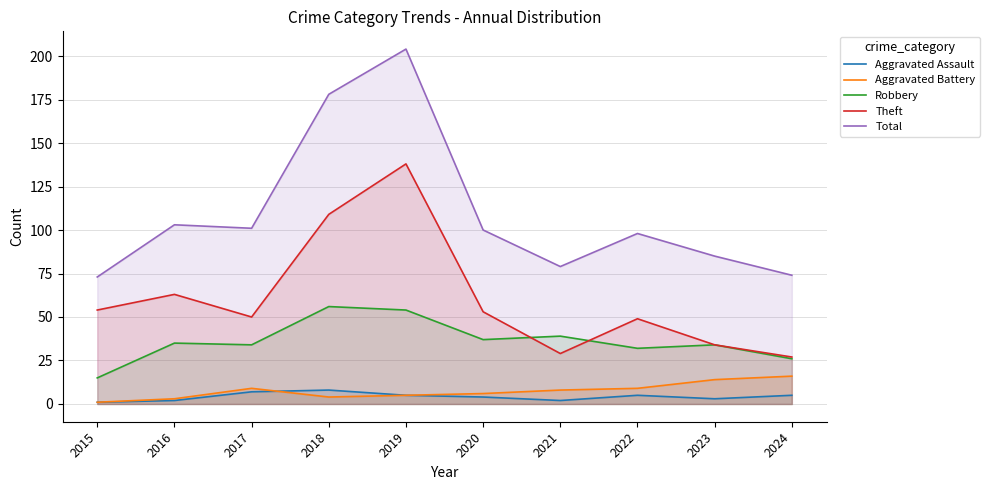

Reading right to left, what are all the values shown in this chart?

Aggravated Assault: 5	3	5	2	4	5	8	7	2	1
Aggravated Battery: 16	14	9	8	6	5	4	9	3	1
Robbery: 26	34	32	39	37	54	56	34	35	15
Theft: 27	34	49	29	53	138	109	50	63	54
Total: 74	85	98	79	100	204	178	101	103	73